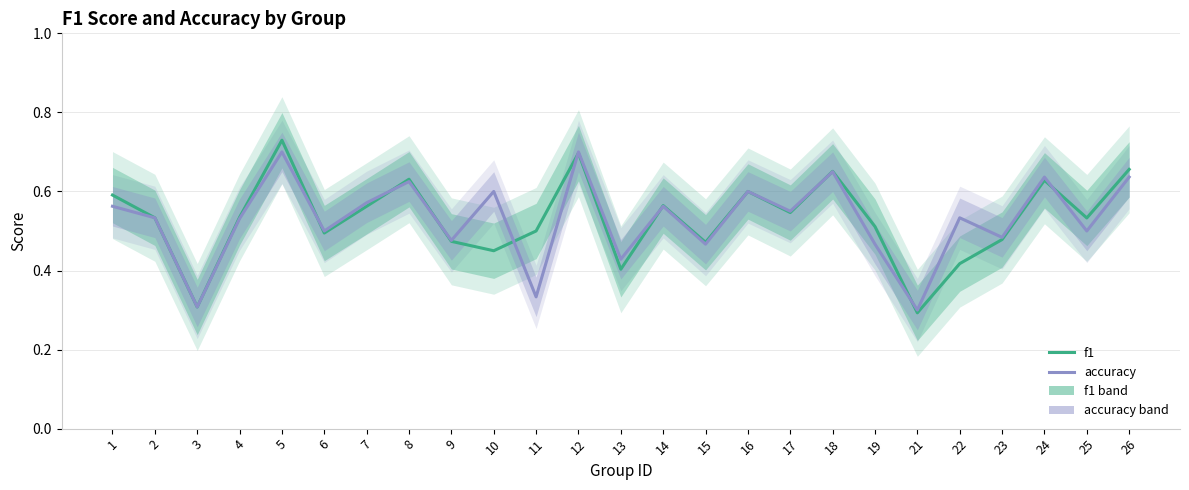

What is the difference between the maximum and minimum values in the accuracy series?

0.4